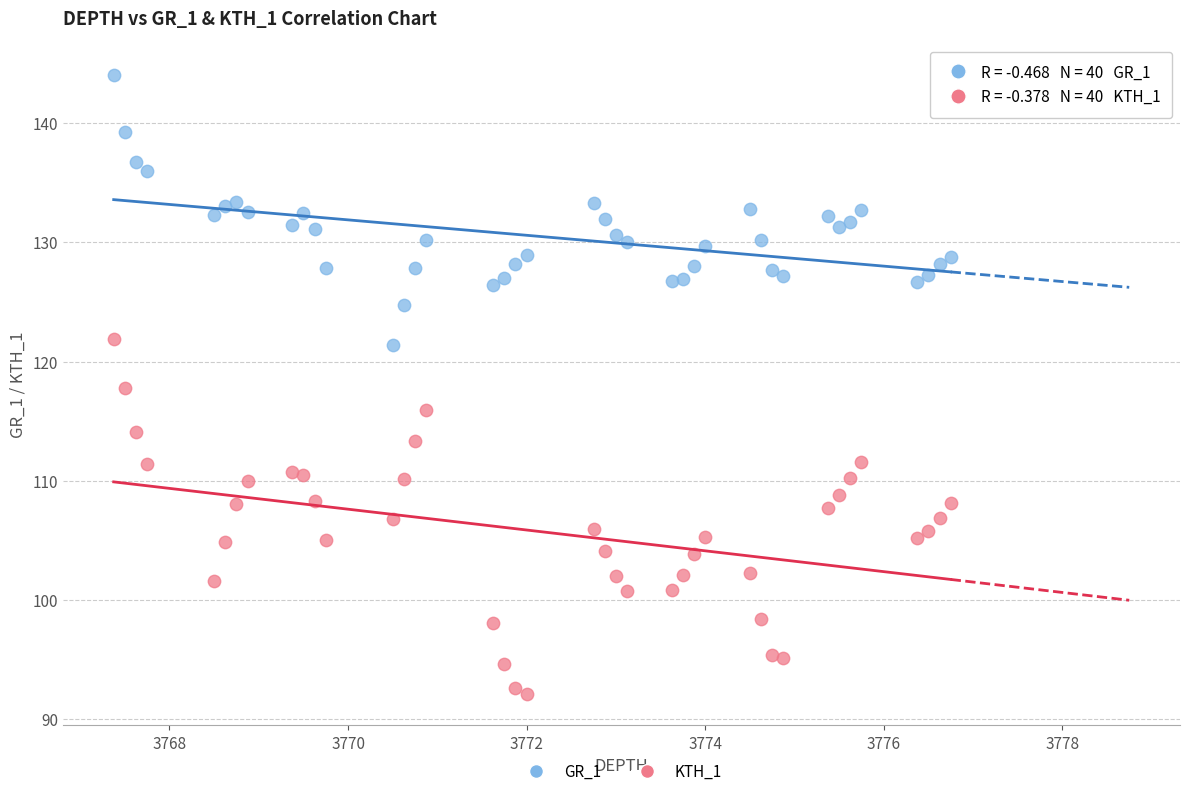

Which series reaches the maximum Y coordinate?

GR_1